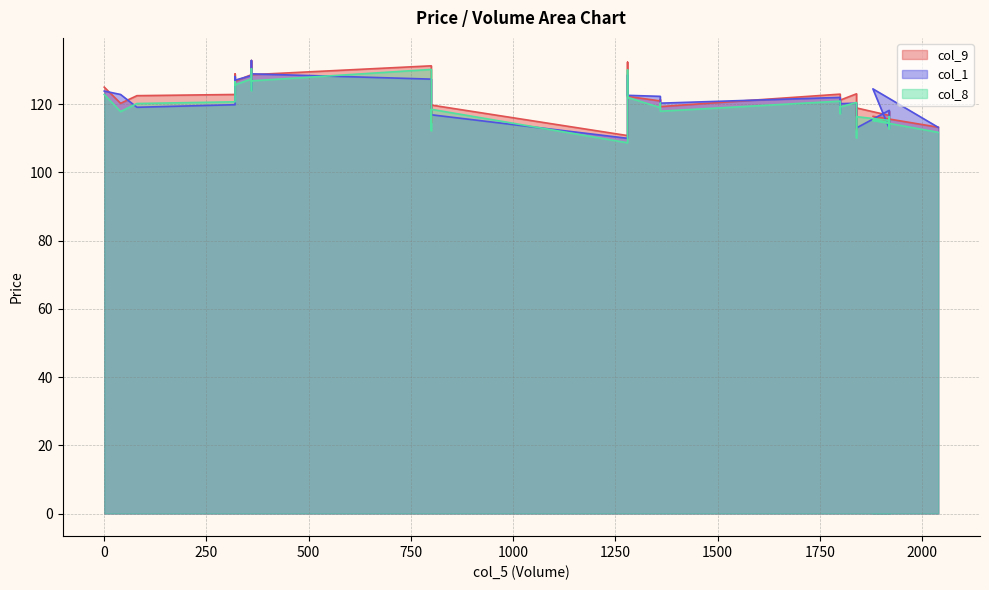

What is the difference between the maximum and minimum values in the col_8 series?

21.7